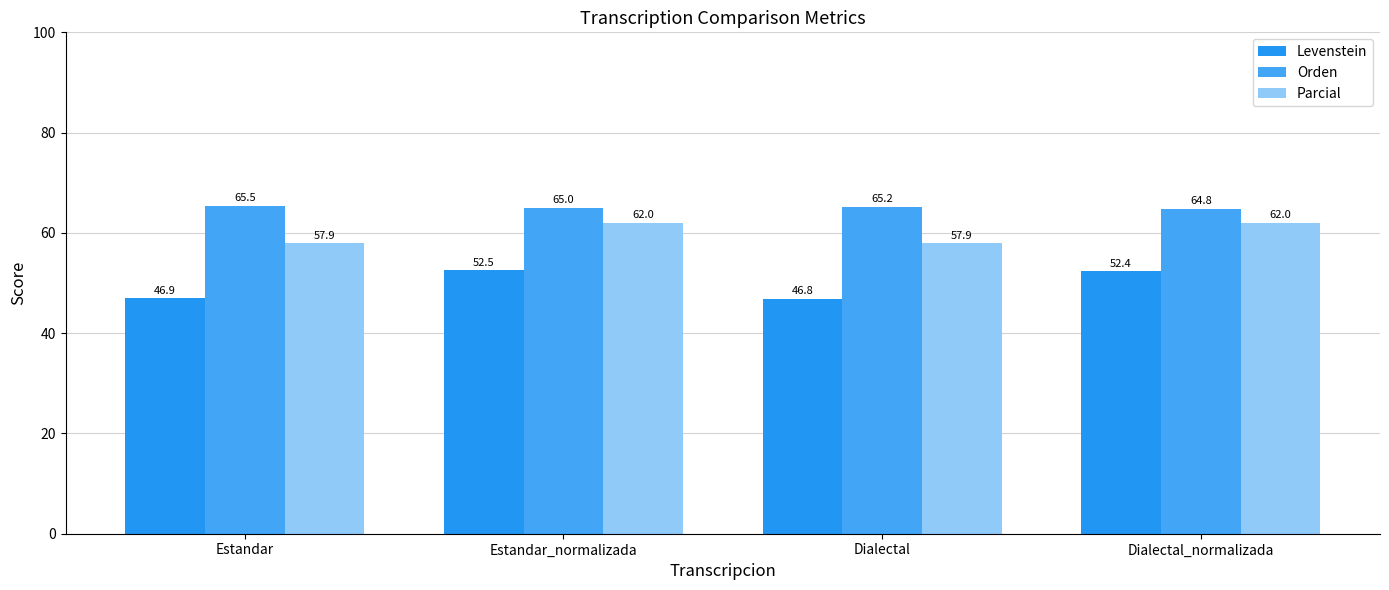

How many data points in Parcial are less than 62?

2